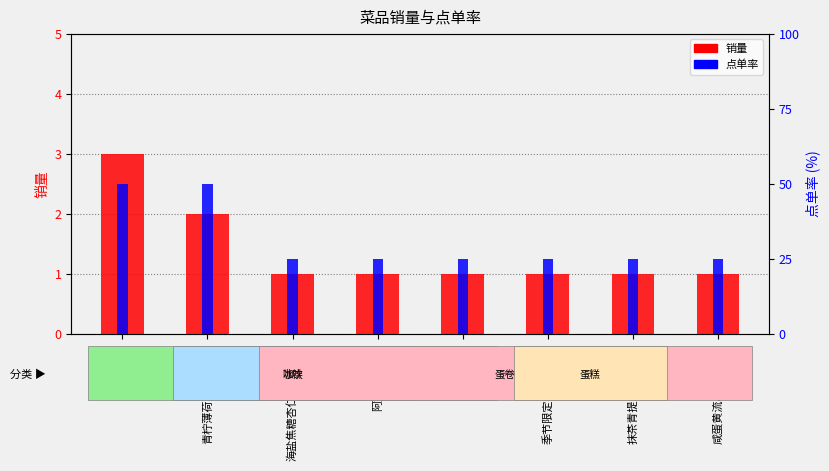

At which label does 销量 reach its peak?

美式（冻）